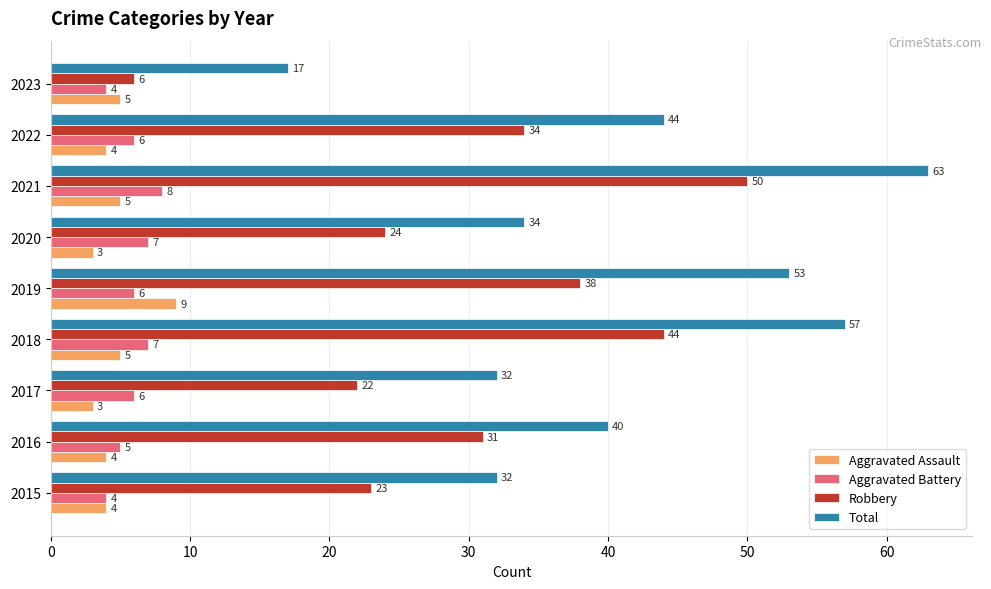

At how many categories does at least one series exceed 38?

5